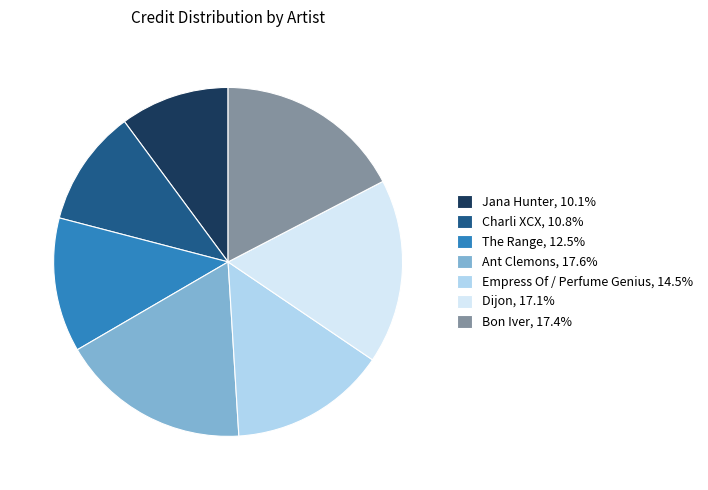

What is the smallest slice in the pie chart?

Jana Hunter